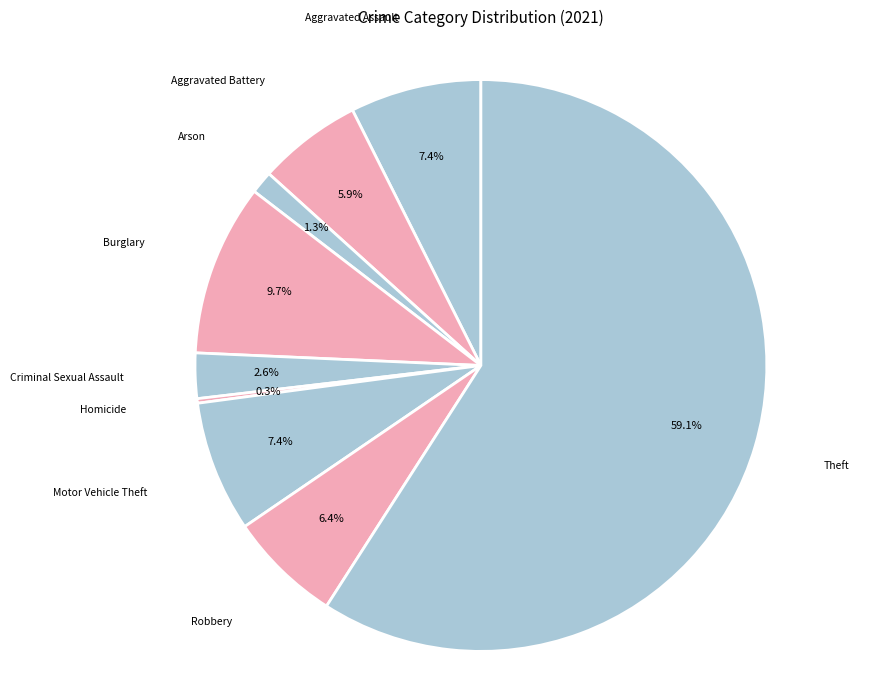

How much of the chart is everything except Robbery?

93.6%